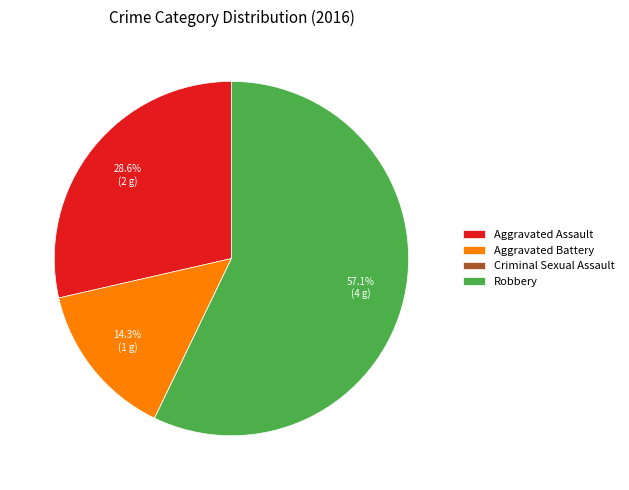

What portion of the pie excludes Robbery?

42.9%